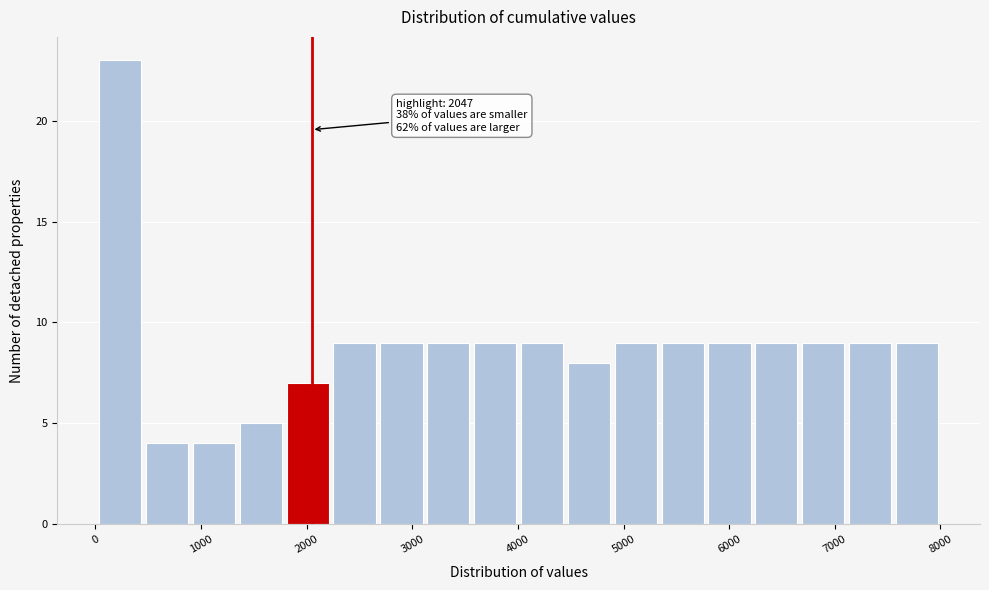

Over which range of the x-axis is the bar tallest?

0 to 500